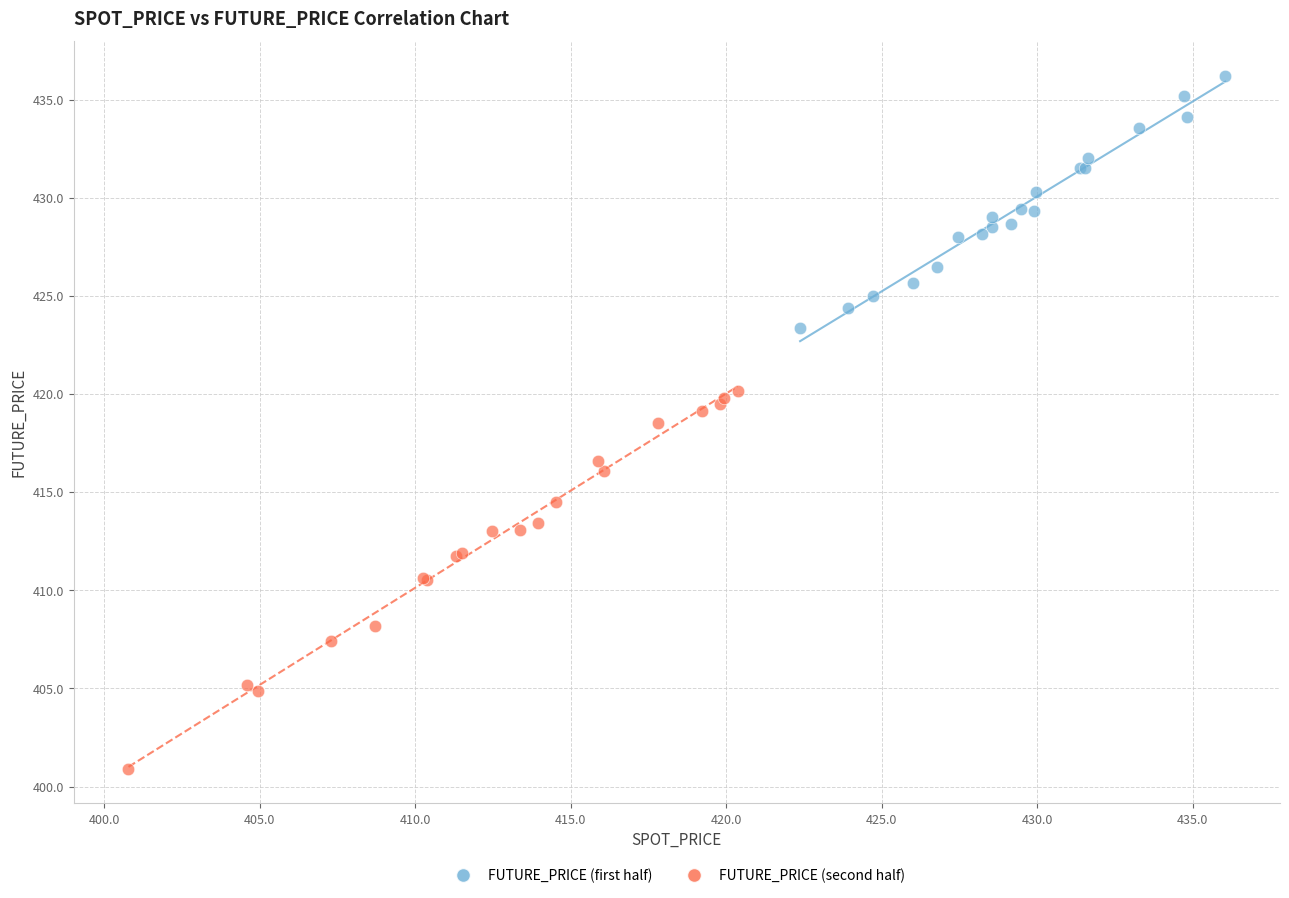

Which series has the widest spread of Y values?

FUTURE_PRICE (second half)